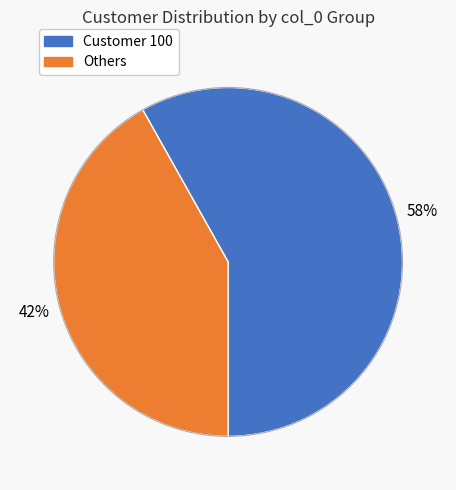

Which has a higher value, Others or Customer 100?

Customer 100